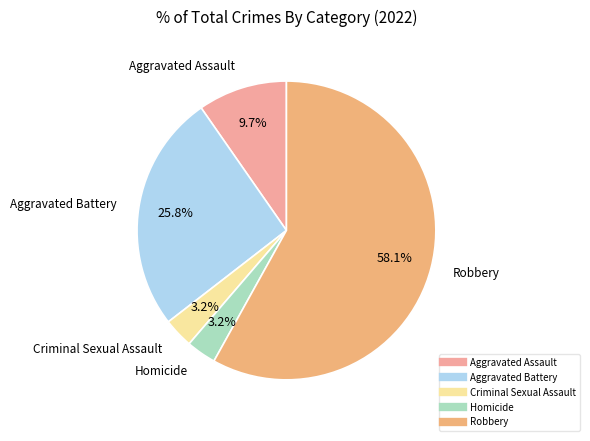

Does any single category account for the majority?

Yes